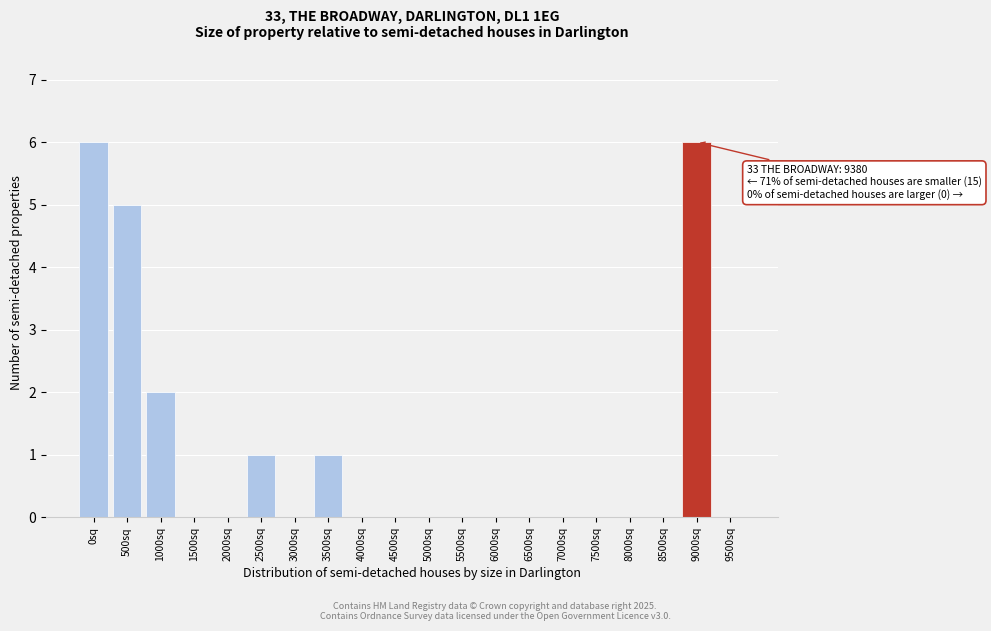

Reading right to left, transcribe all the data shown in this chart.

9500sq=0	9000sq=6	8500sq=0	8000sq=0	7500sq=0	7000sq=0	6500sq=0	6000sq=0	5500sq=0	5000sq=0	4500sq=0	4000sq=0	3500sq=1	3000sq=0	2500sq=1	2000sq=0	1500sq=0	1000sq=2	500sq=5	0sq=6